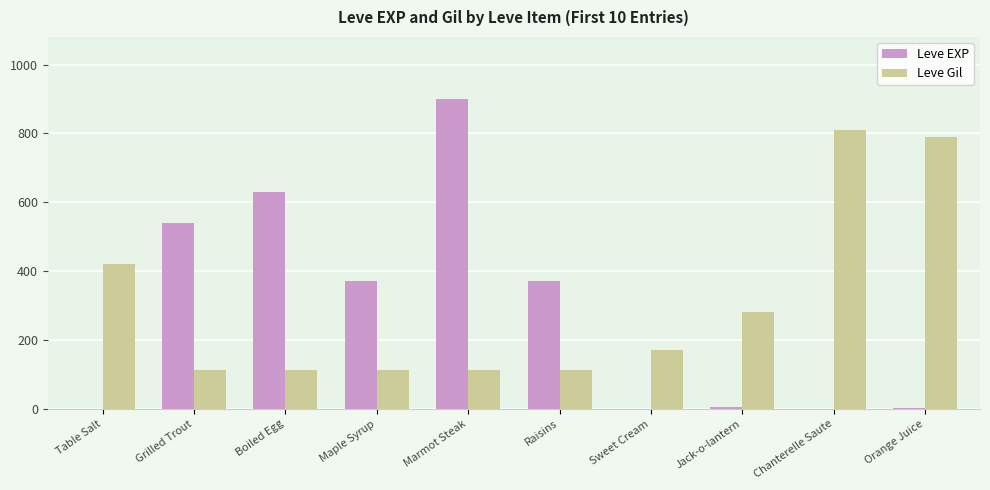

Is it true that Leve Gil equals 113 at Marmot Steak?

True